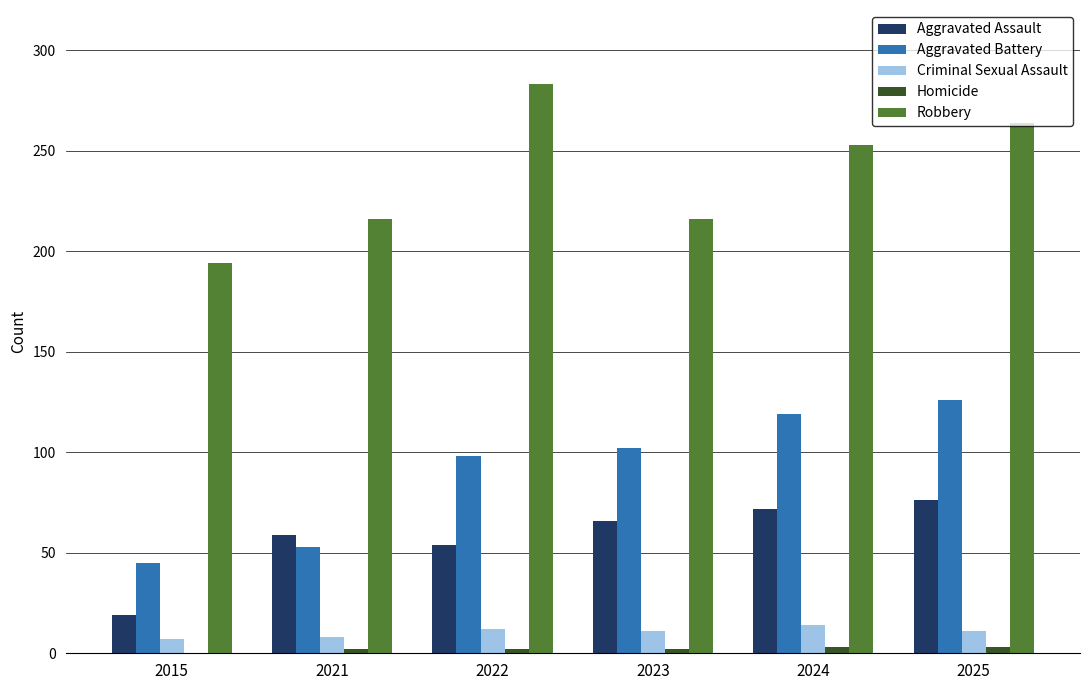

Is the value of Aggravated Battery at 2025 greater than the value of Robbery at 2015?

No